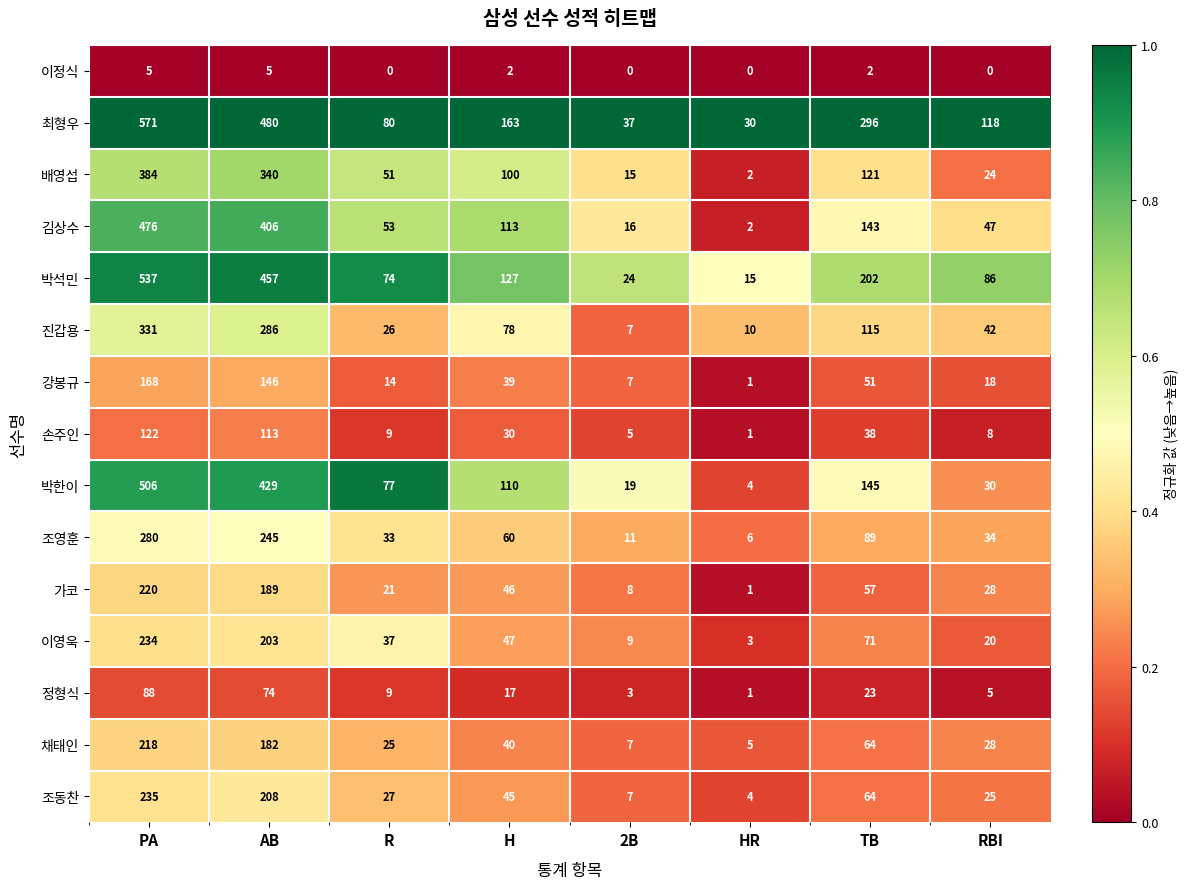

What is the total value across all series at RBI?

513